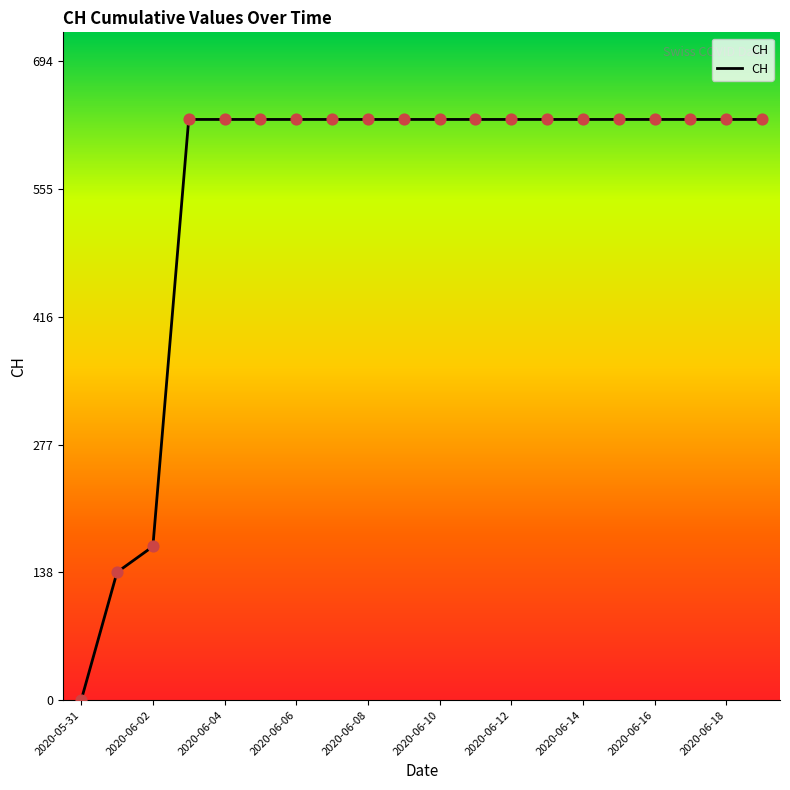

What is the maximum value shown in the chart?

631